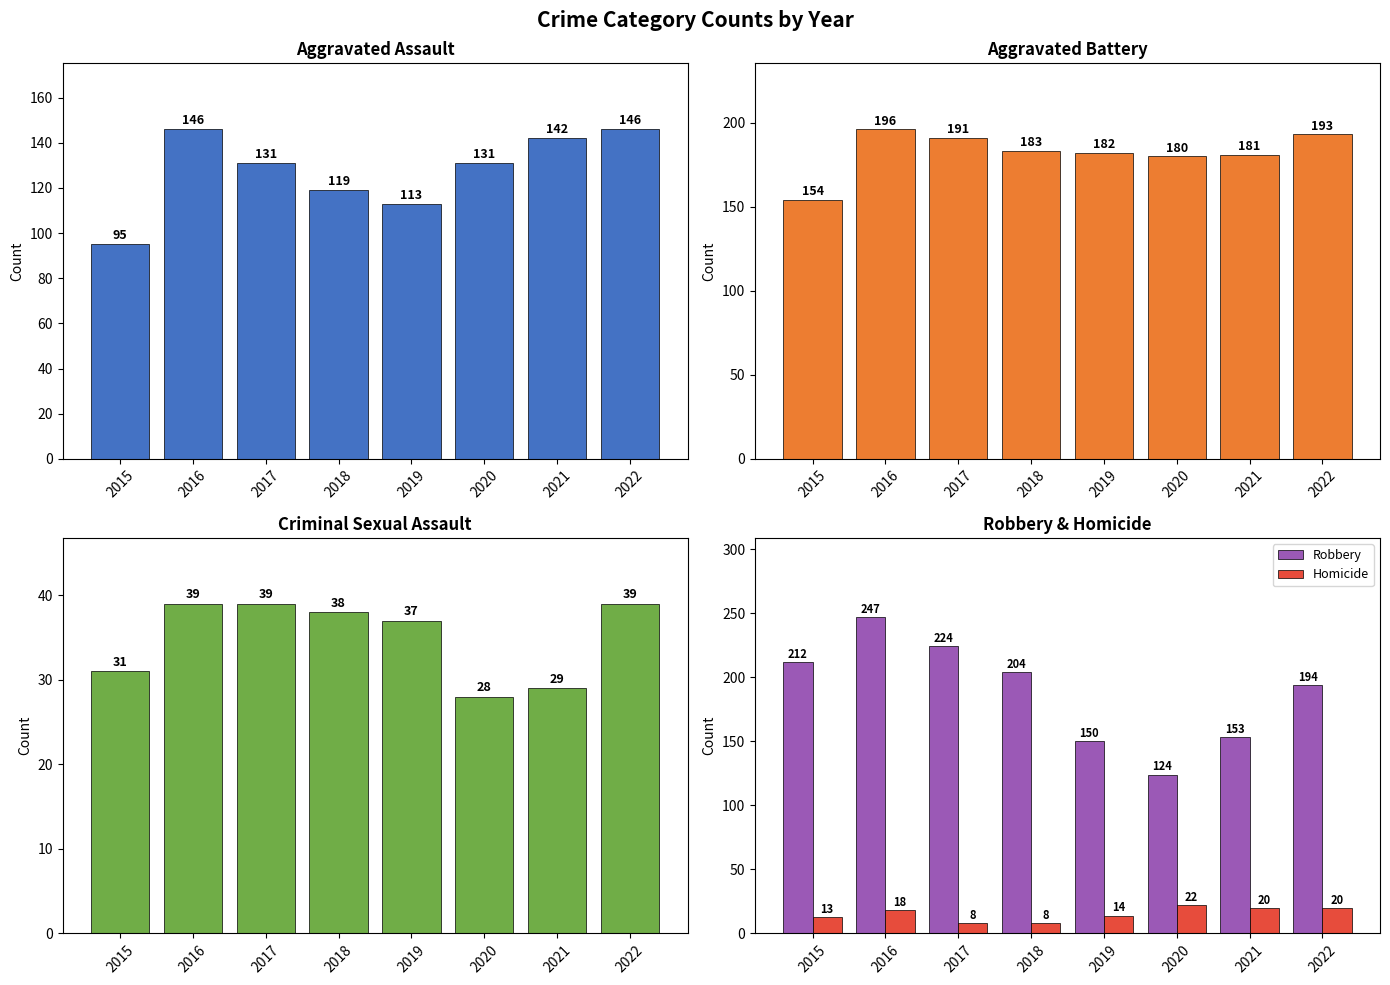

What is the value of the Criminal Sexual Assault bar at the 7th from the left?

29